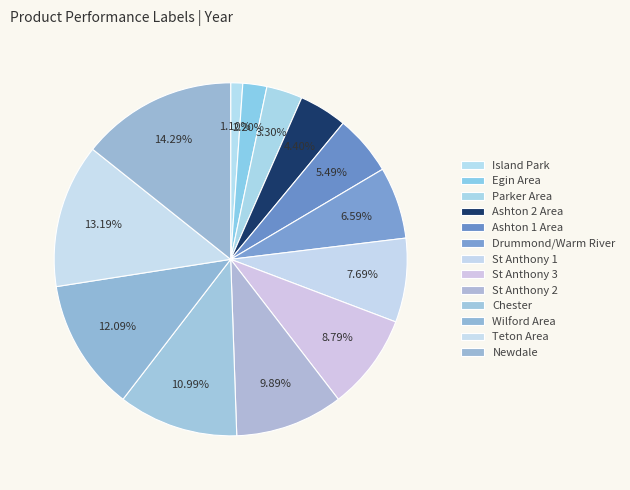

Rank the categories by value from lowest to highest.

Island Park, Egin Area, Parker Area, Ashton 2 Area, Ashton 1 Area, Drummond/Warm River, St Anthony 1, St Anthony 3, St Anthony 2, Chester, Wilford Area, Teton Area, Newdale